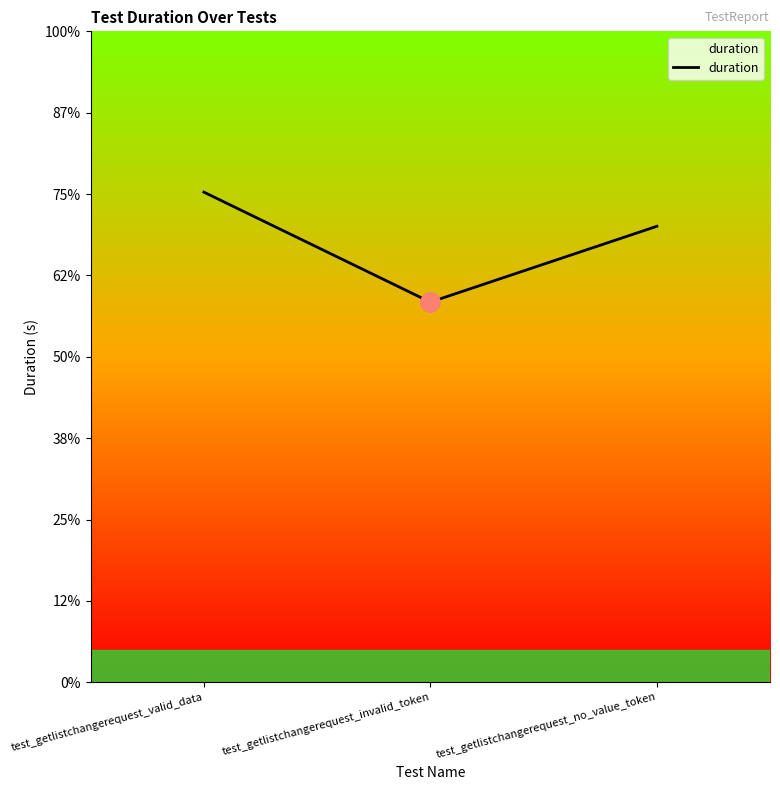

Does the chart display data point markers on the line(s)?

No